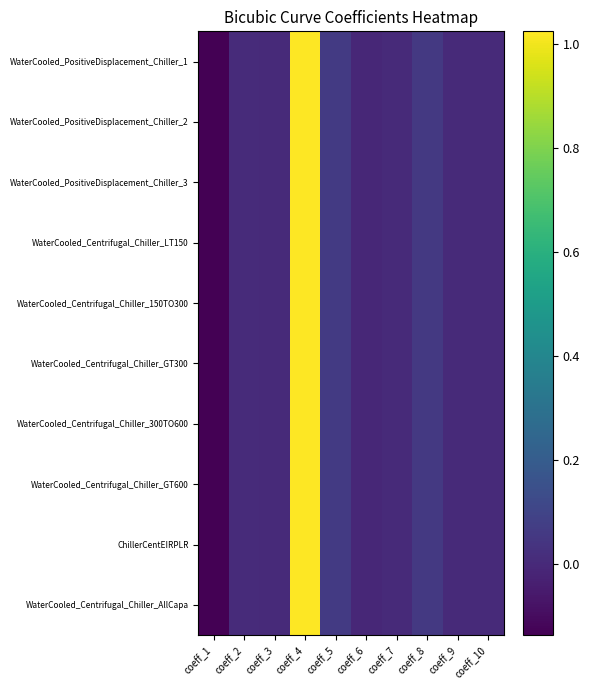

At which category is the sum across all series the highest?

coeff_4